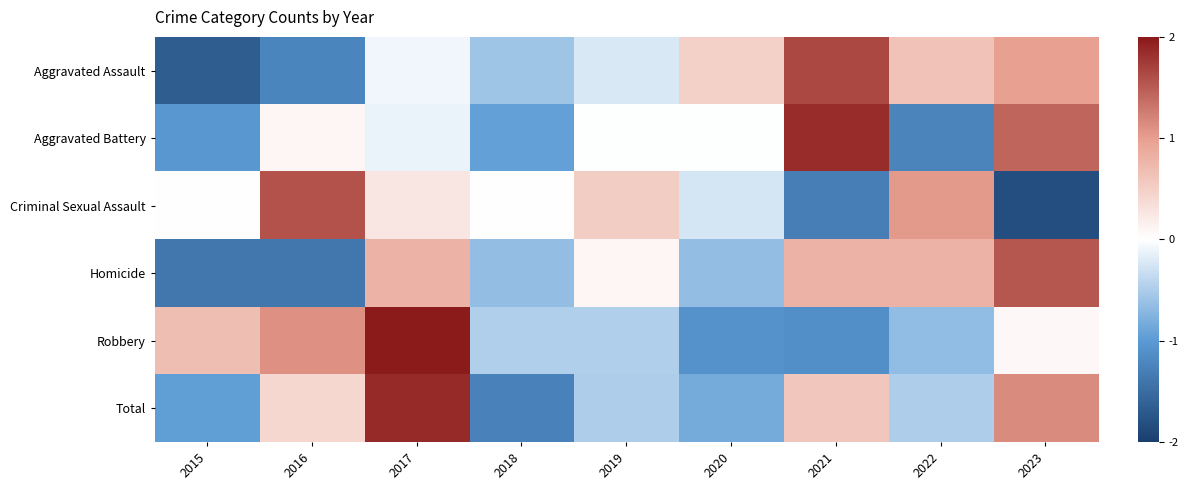

How many categories are shown in the chart?

9